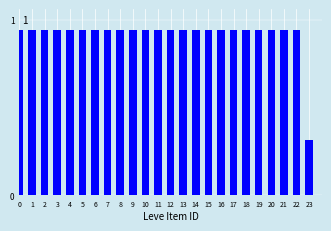

Does the chart contain any negative values?

No